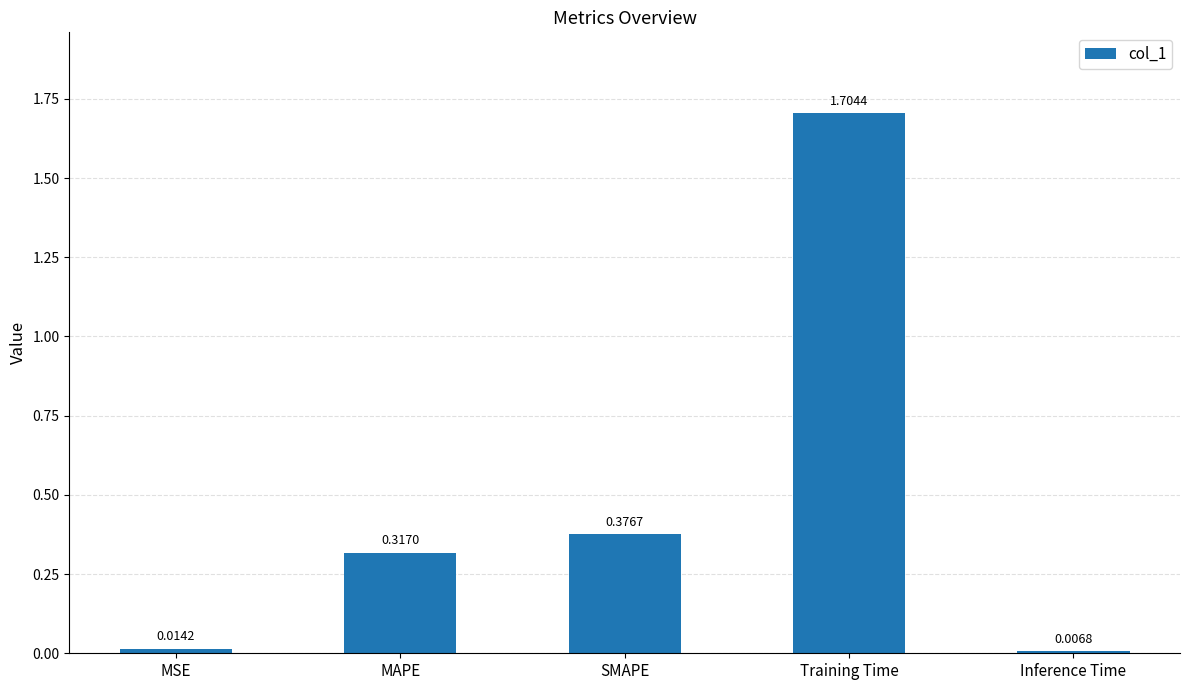

How many bars are there in total?

5